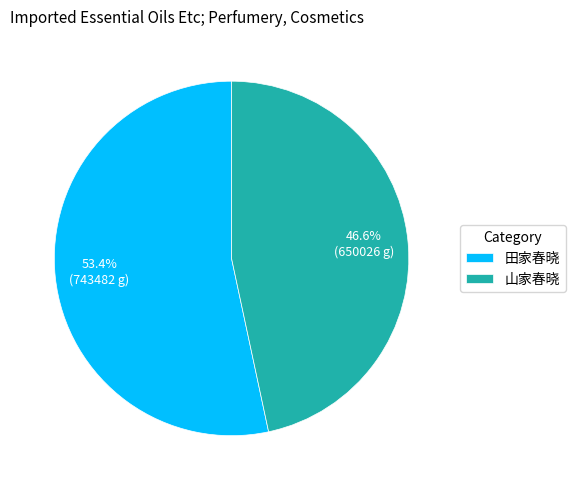

To the nearest percent, what is the difference between the 山家春晓 and 田家春晓 slice percentages?

7%